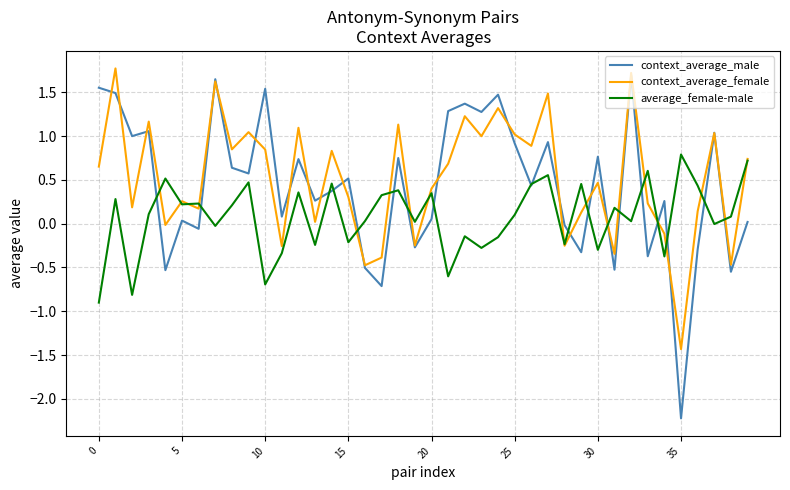

What is the greatest value displayed?

1.8